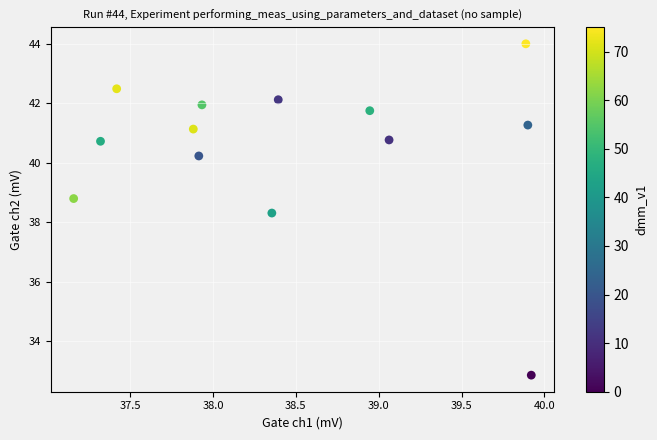

What Y value in the scatter plot is closest to 38?

38.3